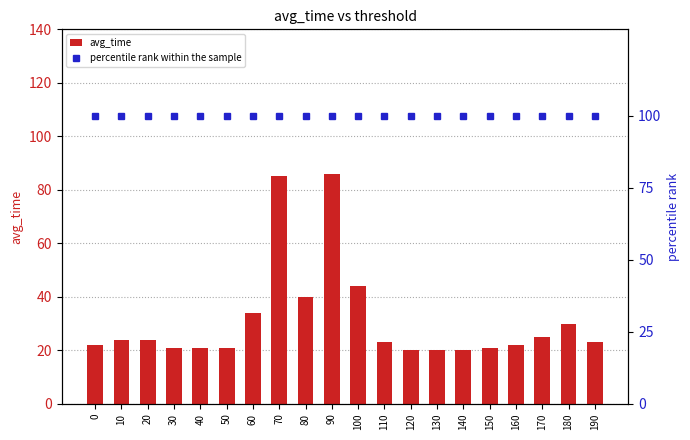

True or false: avg_time has a value of 22 at 0.

True